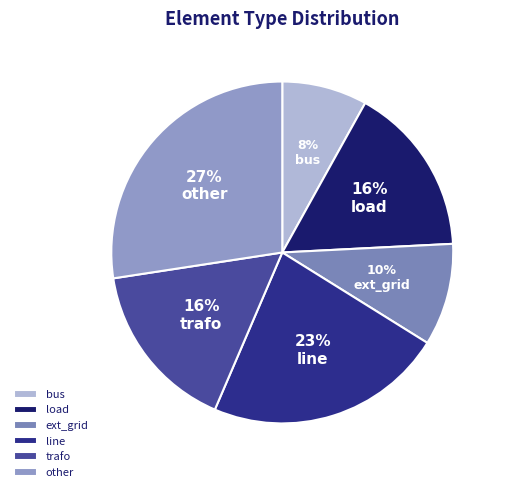

To the nearest percent, what is the difference between the ext_grid and line slice percentages?

13%